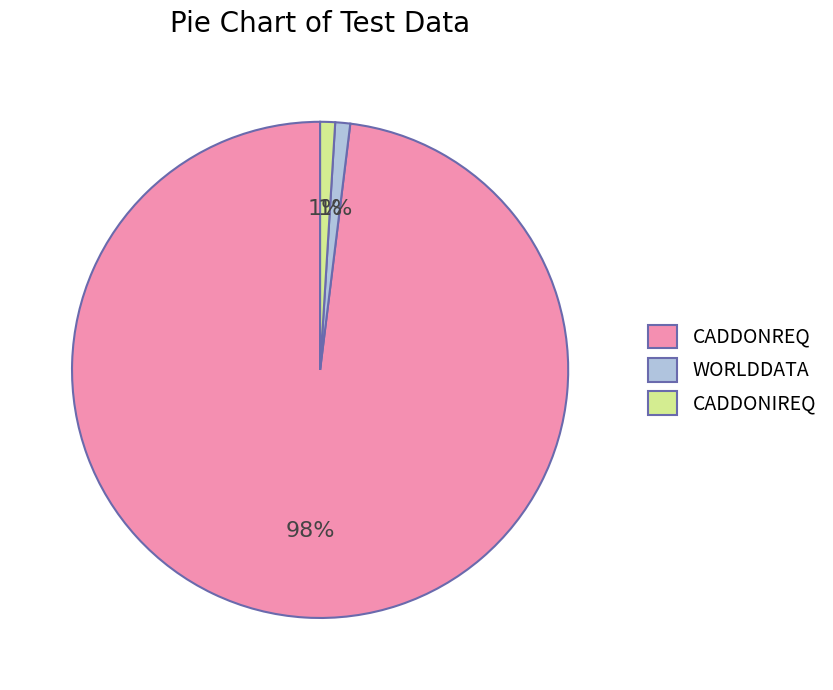

Combined, do CADDONREQ and WORLDDATA account for over 50%?

Yes